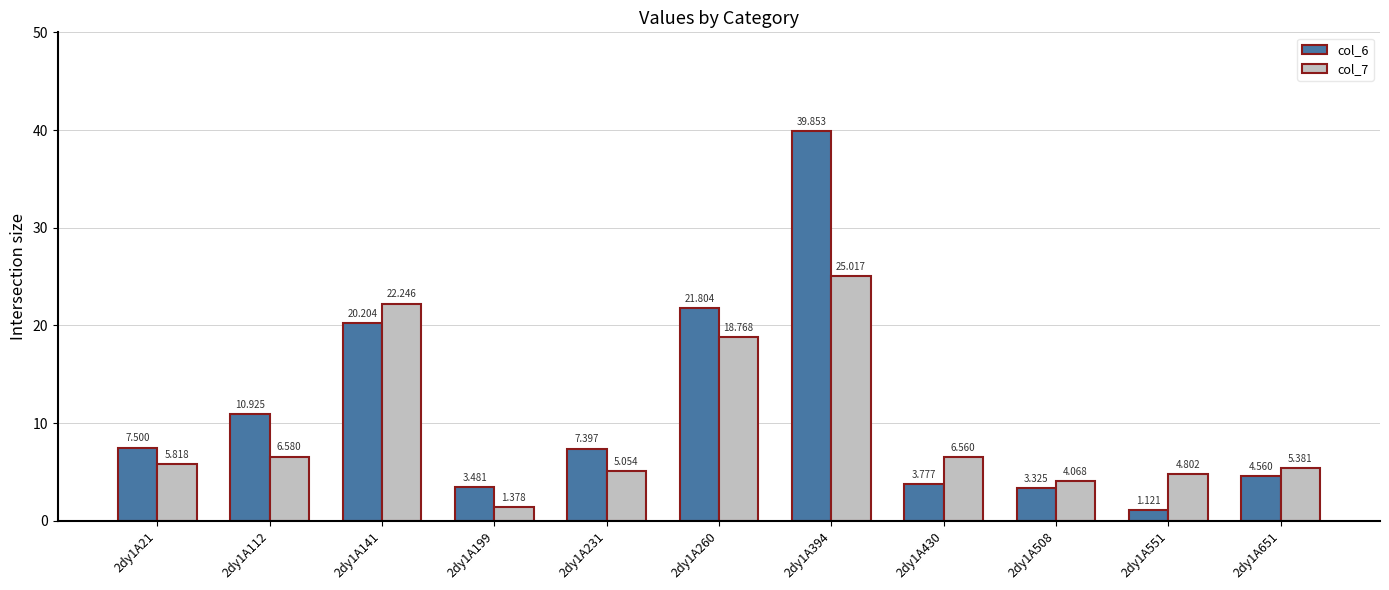

Which label corresponds to the smallest value in the chart?

2dy1A551